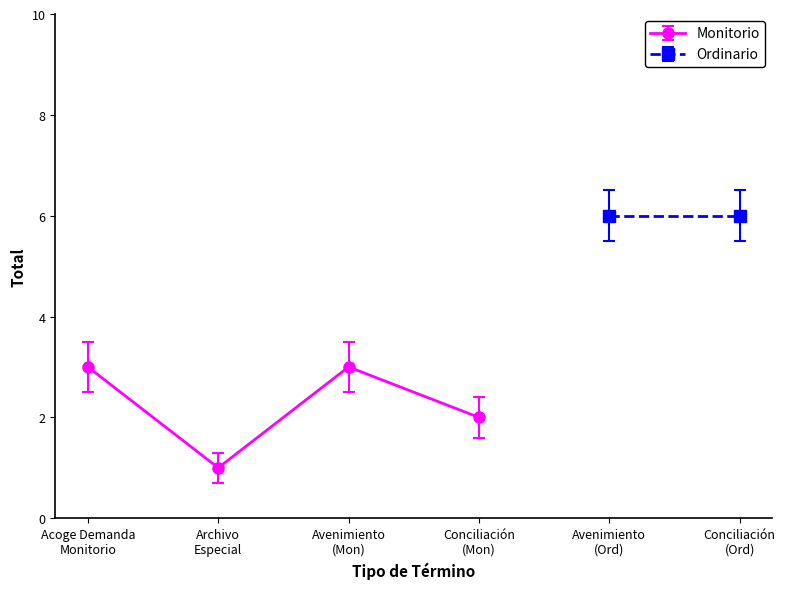

List the labels in order of value, largest first.

Acoge Demanda
Monitorio, Avenimiento
(Mon), Conciliación
(Mon), Archivo
Especial